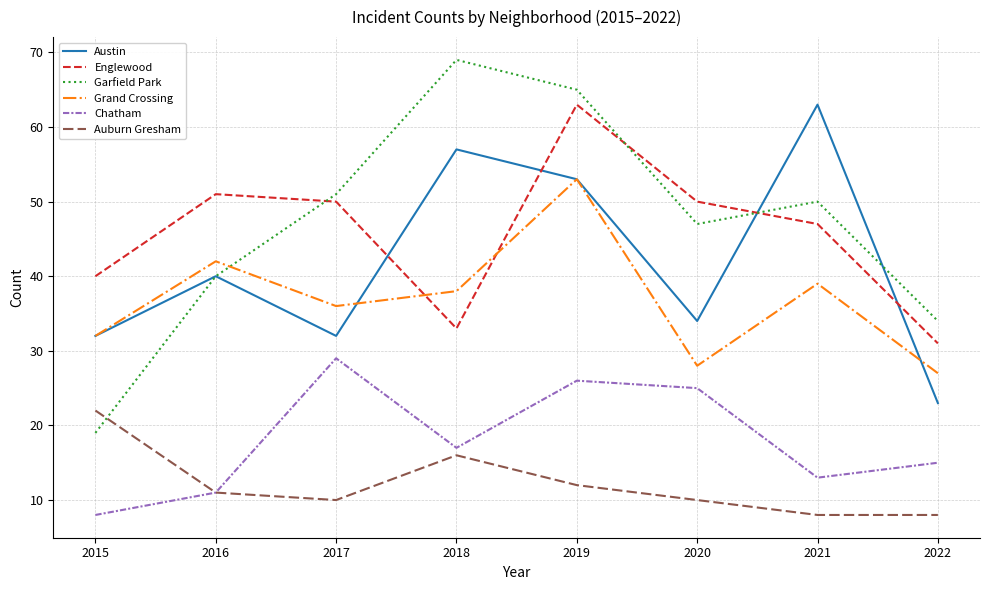

True or false: Auburn Gresham and Englewood cross at least once.

False